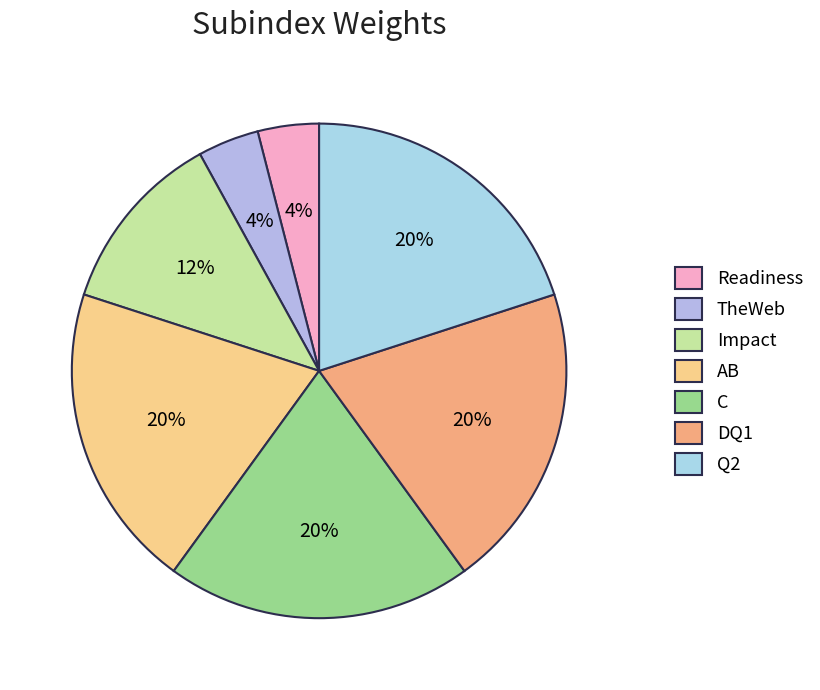

Does C represent more than half of the total?

No